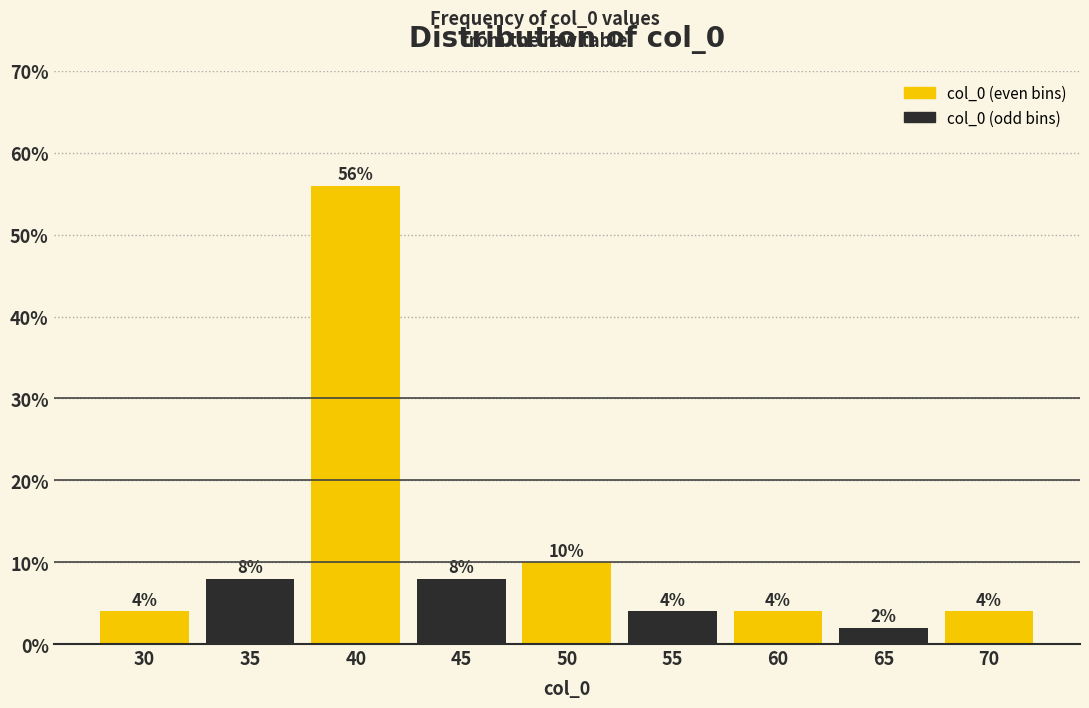

Reading left to right, what are all the values shown in this chart?

30=4.0	35=8.0	40=56.0	45=8.0	50=10.0	55=4.0	60=4.0	65=2.0	70=4.0